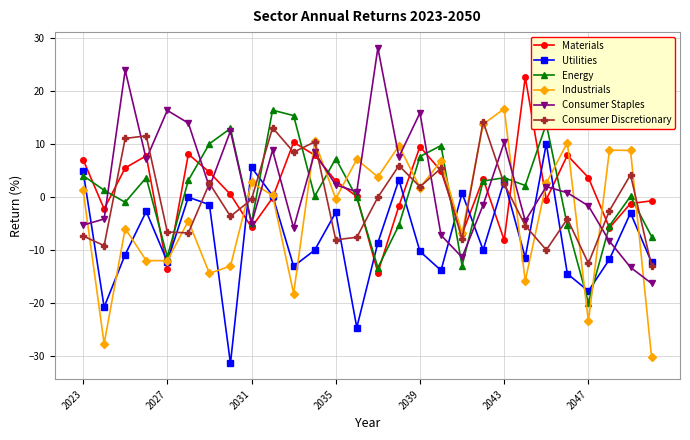

How many intersections are there between Consumer Staples and Utilities?

8